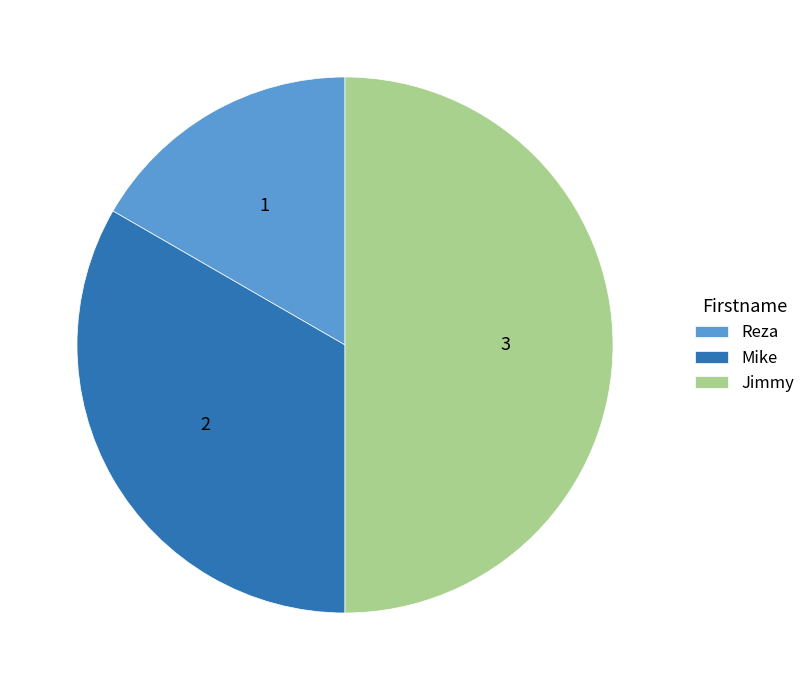

Between Mike and Reza, which is larger?

Mike